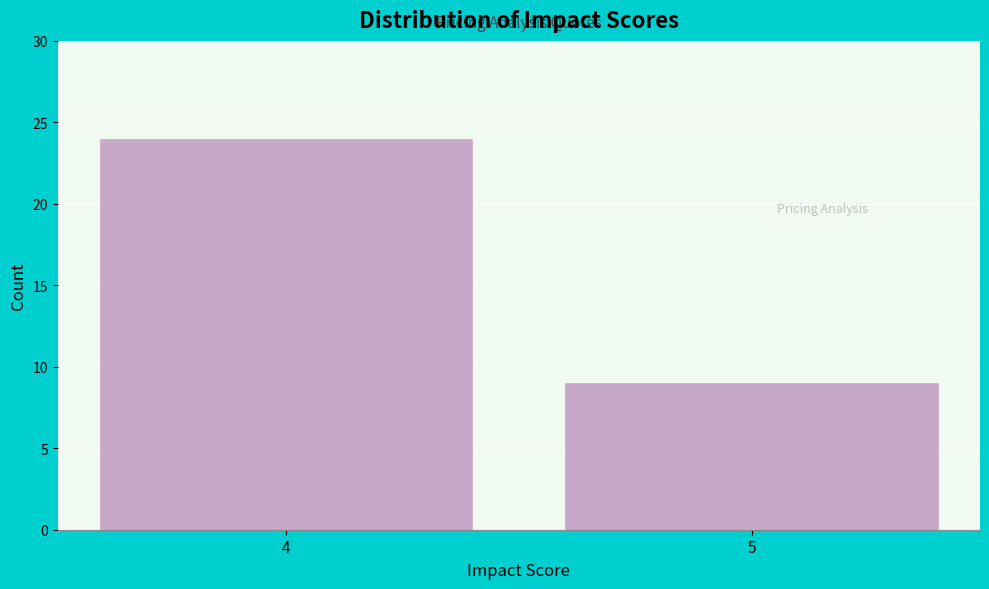

Reading left to right, transcribe all the data shown in this chart.

4=24	5=9